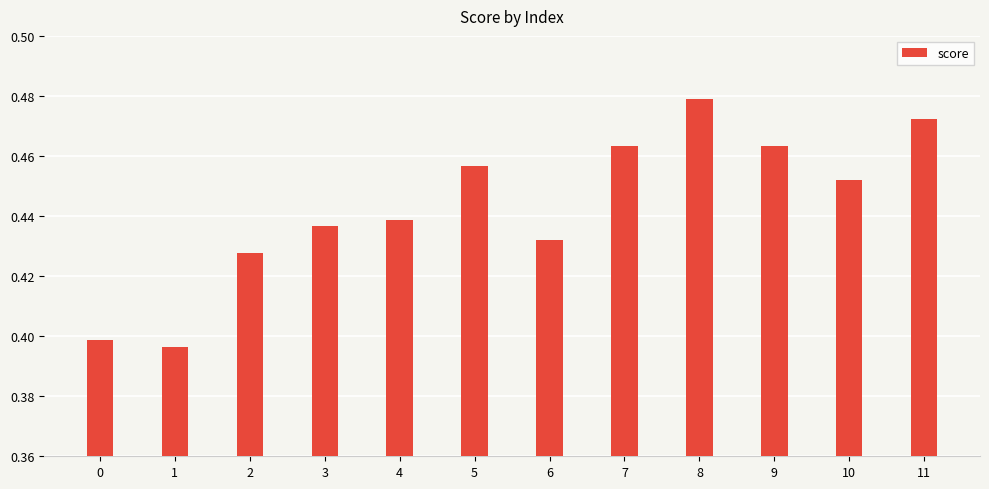

What is the sum of all values?

5.3